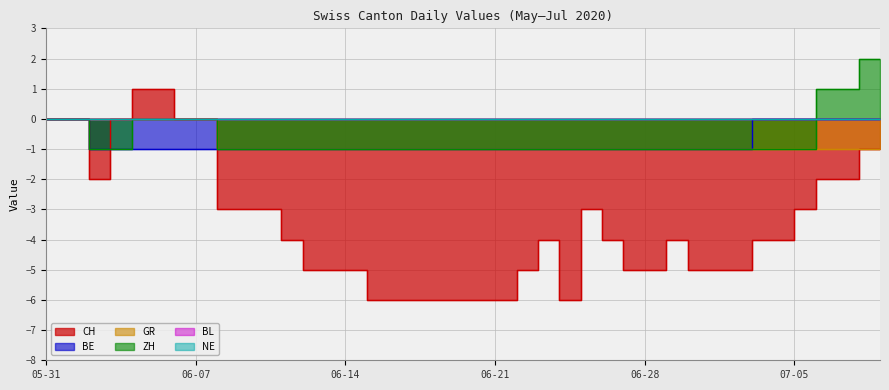

What is the maximum value for CH?

1